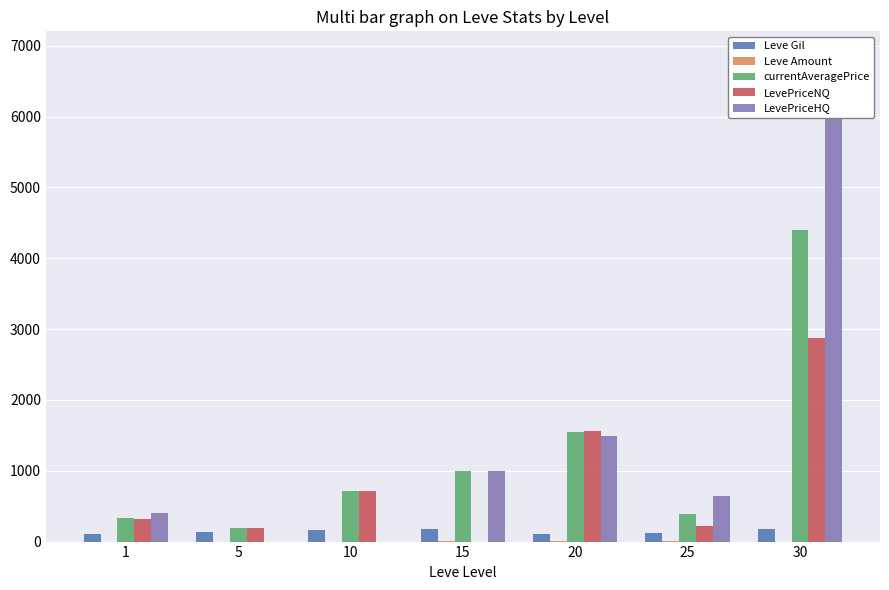

The value of LevePriceHQ at 10 is 3572. True or false?

False